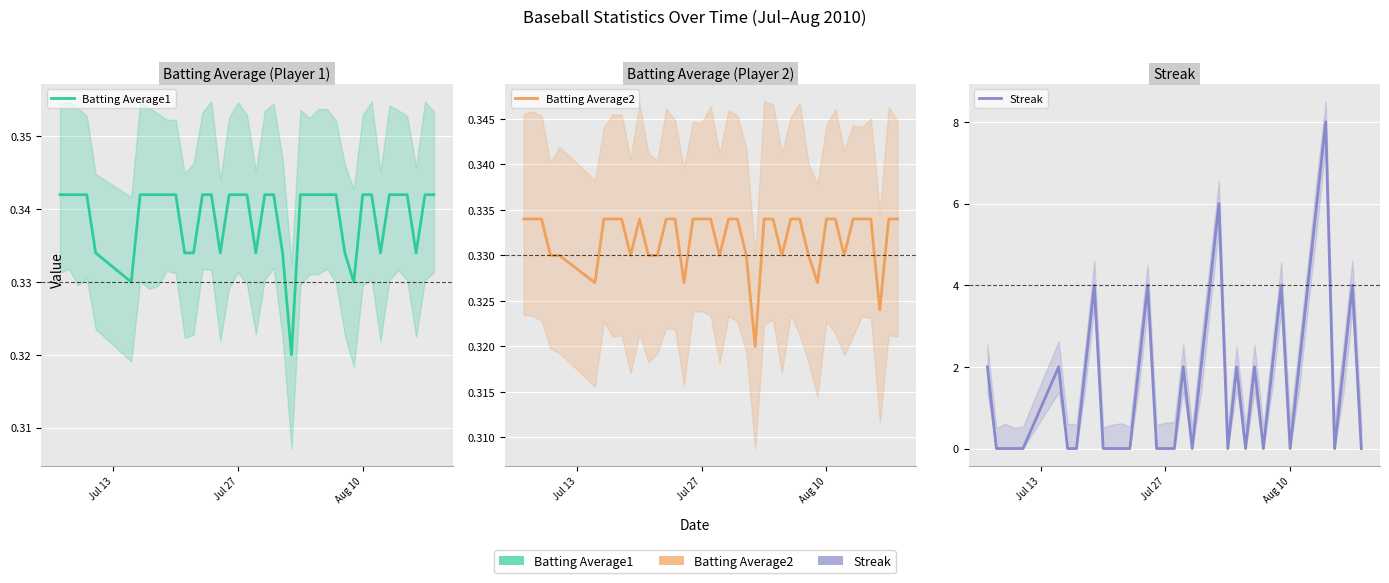

Is the value of Batting Average1 at 39 greater than the value of Streak at 10?

Yes